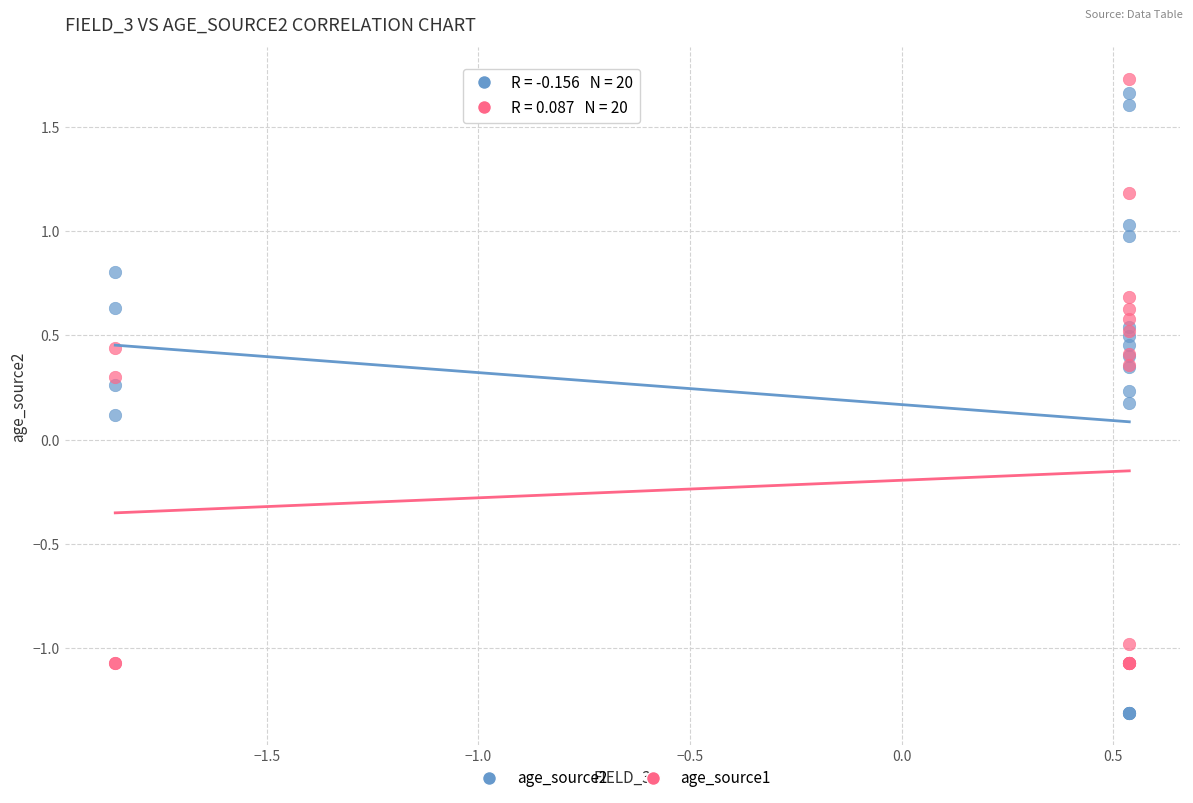

Which series reaches the maximum Y coordinate?

age_source1